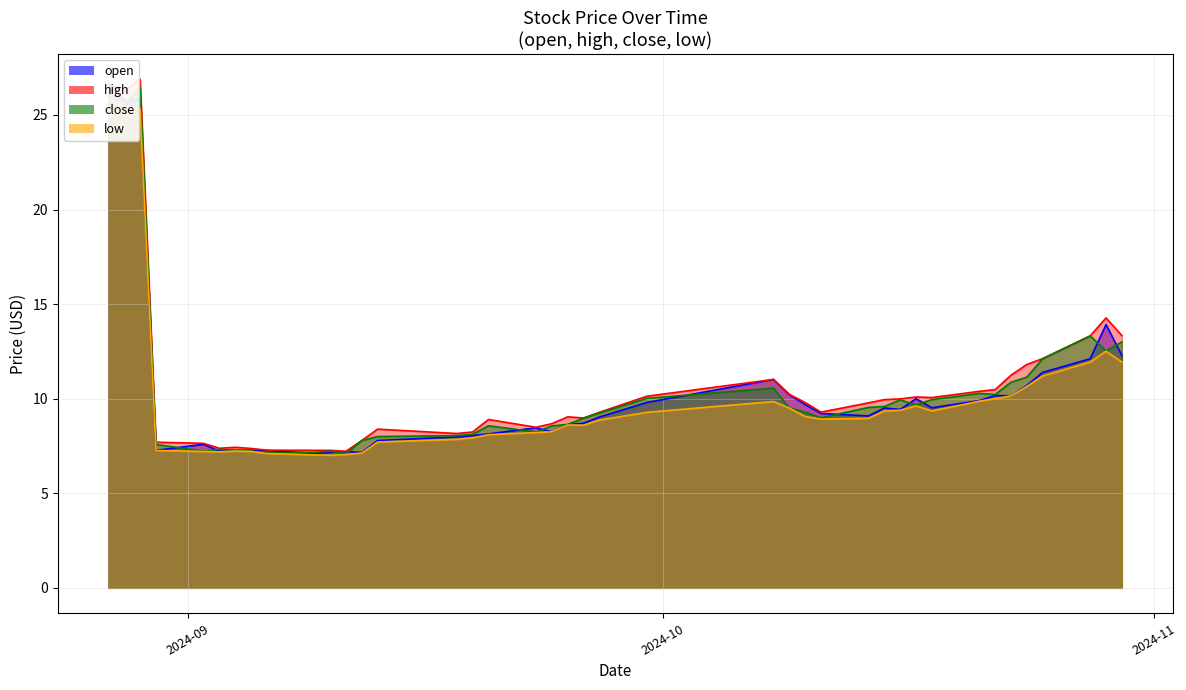

Rank the categories by high value from lowest to highest.

2024-09-11, 2024-09-09, 2024-09-10, 2024-09-06, 2024-09-05, 2024-09-03, 2024-09-04, 2024-09-02, 2024-08-30, 2024-09-12, 2024-09-18, 2024-09-19, 2024-09-13, 2024-09-23, 2024-09-24, 2024-09-20, 2024-09-26, 2024-09-25, 2024-09-27, 2024-10-11, 2024-10-14, 2024-10-10, 2024-10-15, 2024-10-16, 2024-10-18, 2024-10-17, 2024-09-30, 2024-10-09, 2024-10-21, 2024-10-22, 2024-10-08, 2024-10-23, 2024-10-24, 2024-10-25, 2024-10-28, 2024-10-30, 2024-10-29, 2024-08-28, 2024-08-27, 2024-08-29